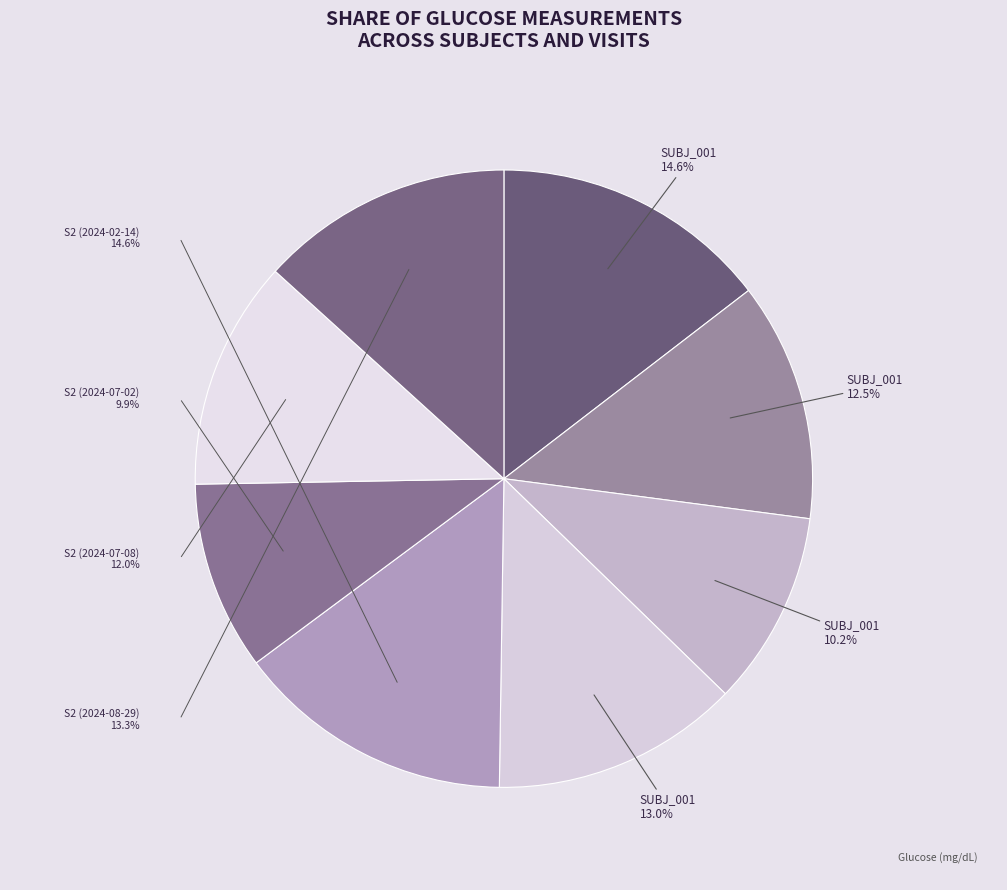

Which category has the biggest portion of the pie?

SUBJ_002 (2024-02-14)